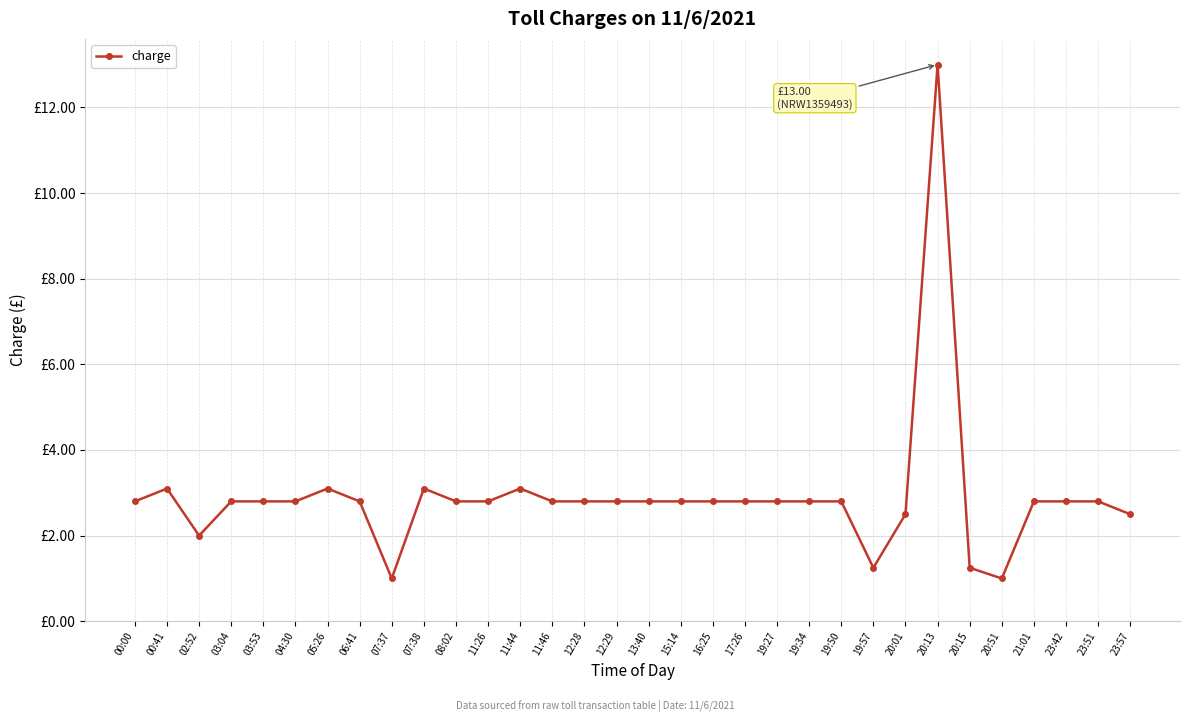

What is the average value?

2.9